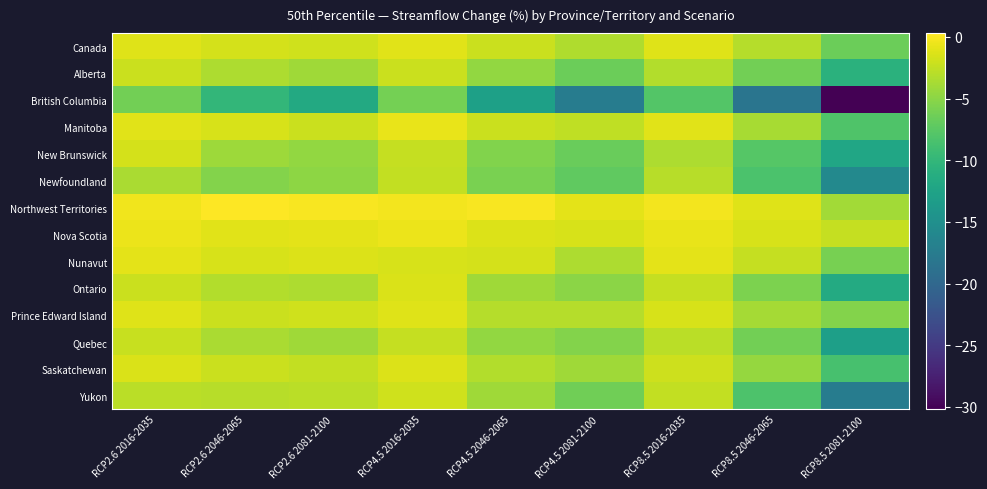

At RCP8.5 2046-2065, list the series in order from largest to smallest.

Northwest Territories, Nova Scotia, Nunavut, Canada, Manitoba, Prince Edward Island, Saskatchewan, Ontario, Alberta, Quebec, New Brunswick, Yukon, Newfoundland, British Columbia